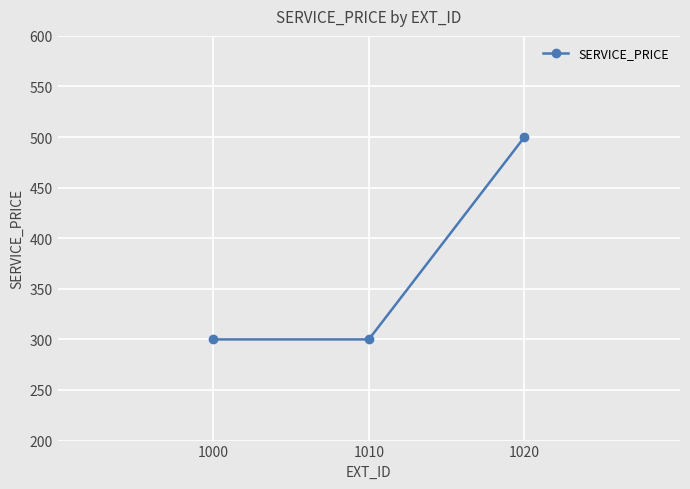

What is the maximum value shown in the chart?

500